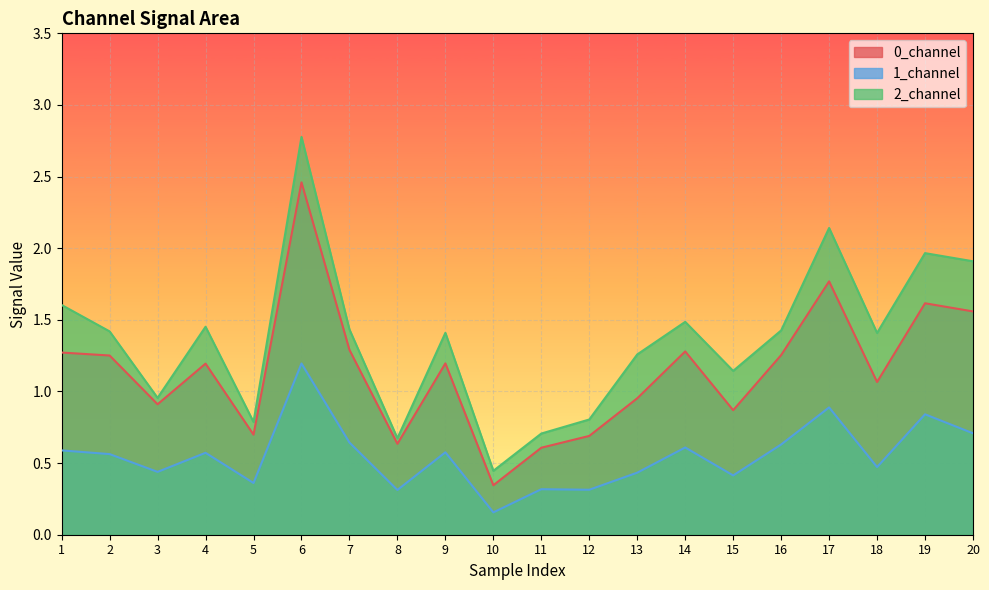

Between 11 and 7, which is larger?

7